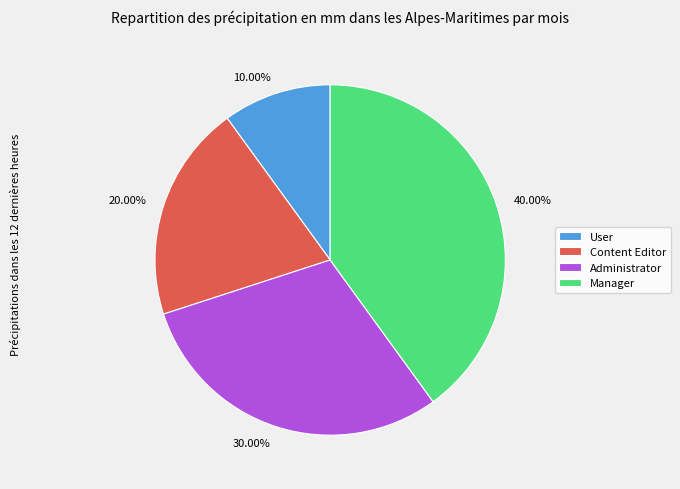

Between Content Editor and Manager, which is larger?

Manager